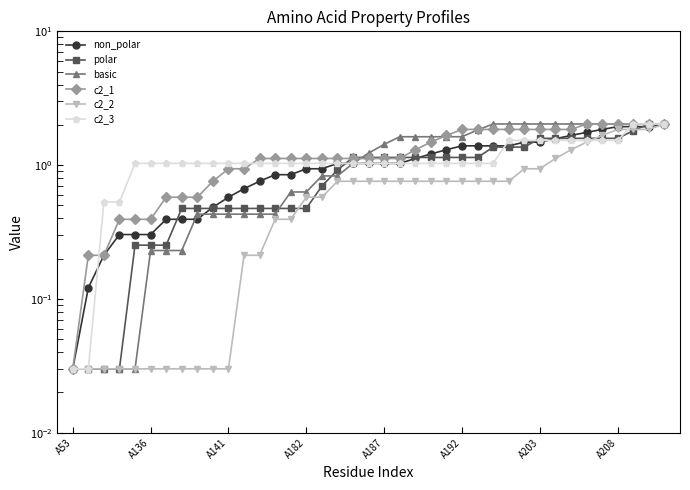

How many intersections are there between c2_3 and basic?

1